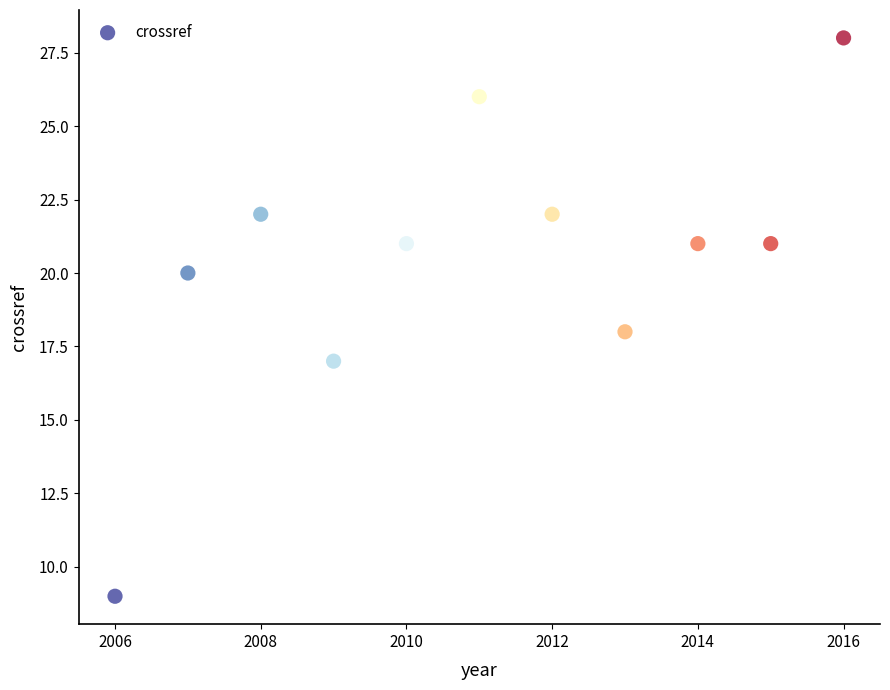

What is the range of Y values (max minus min)?

19